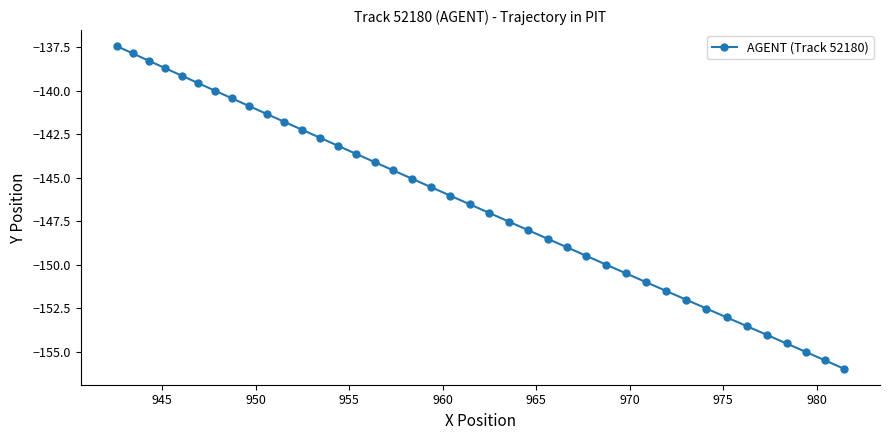

Does the chart display data point markers on the line(s)?

Yes